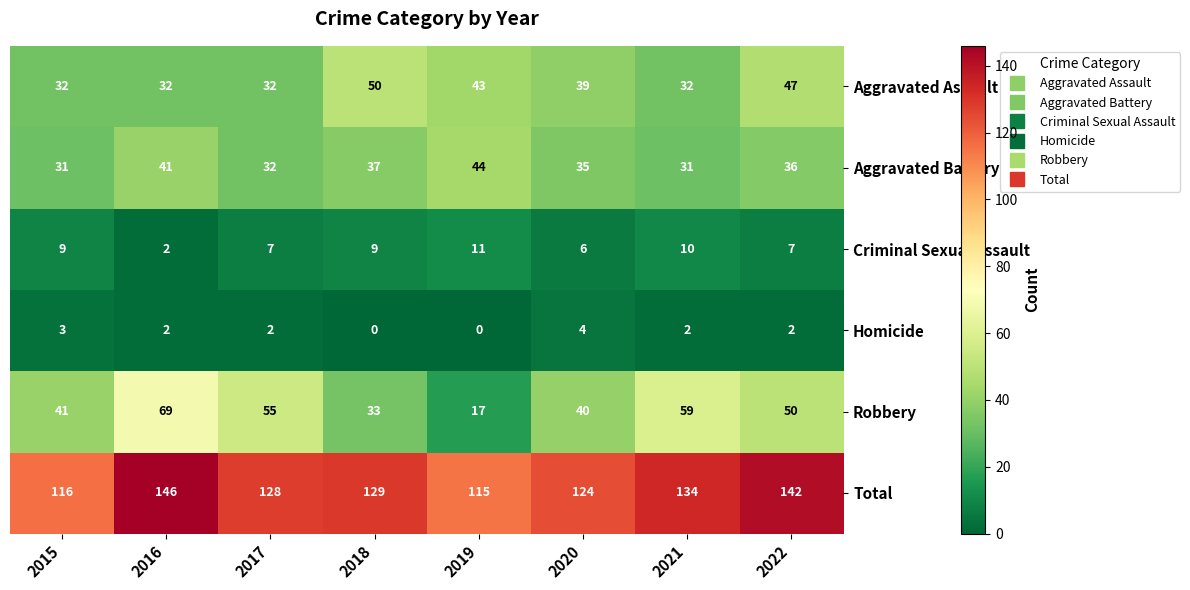

The Homicide series shows 1 at 2019. True or false?

False